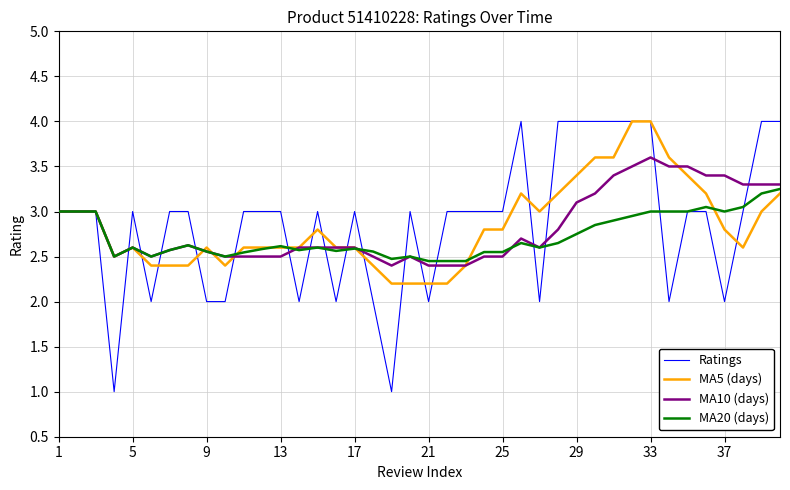

Which series has the largest range (max minus min)?

Ratings